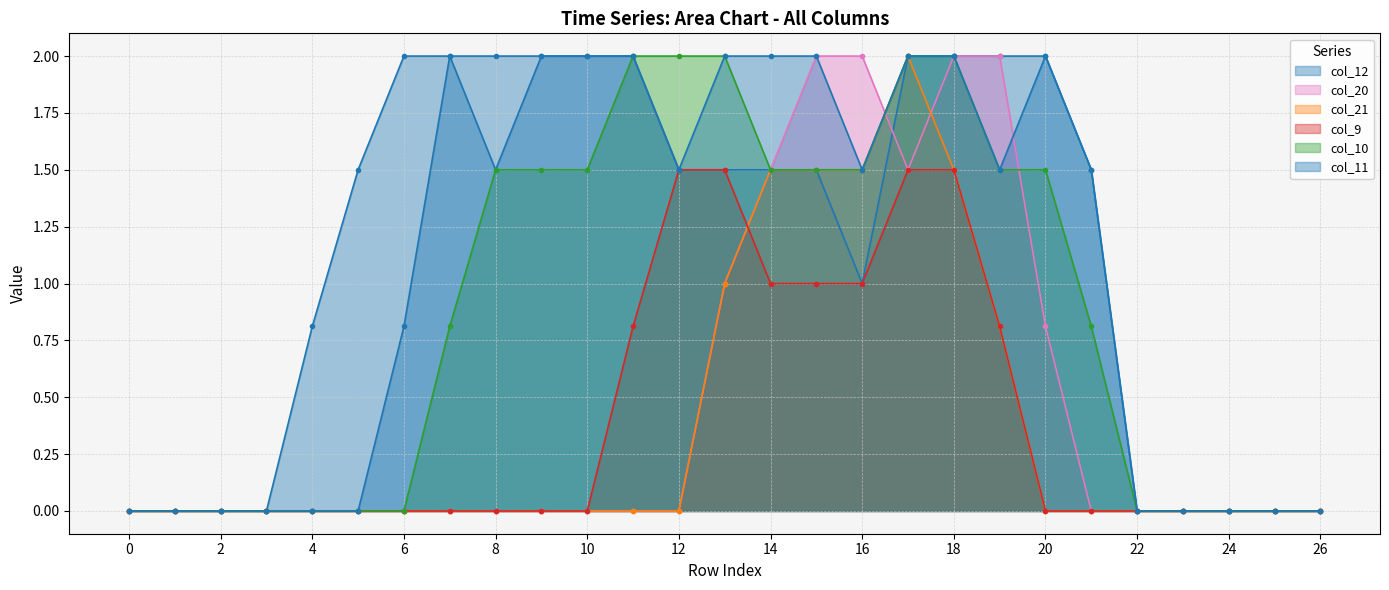

How many positive values does the col_20 series have?

8